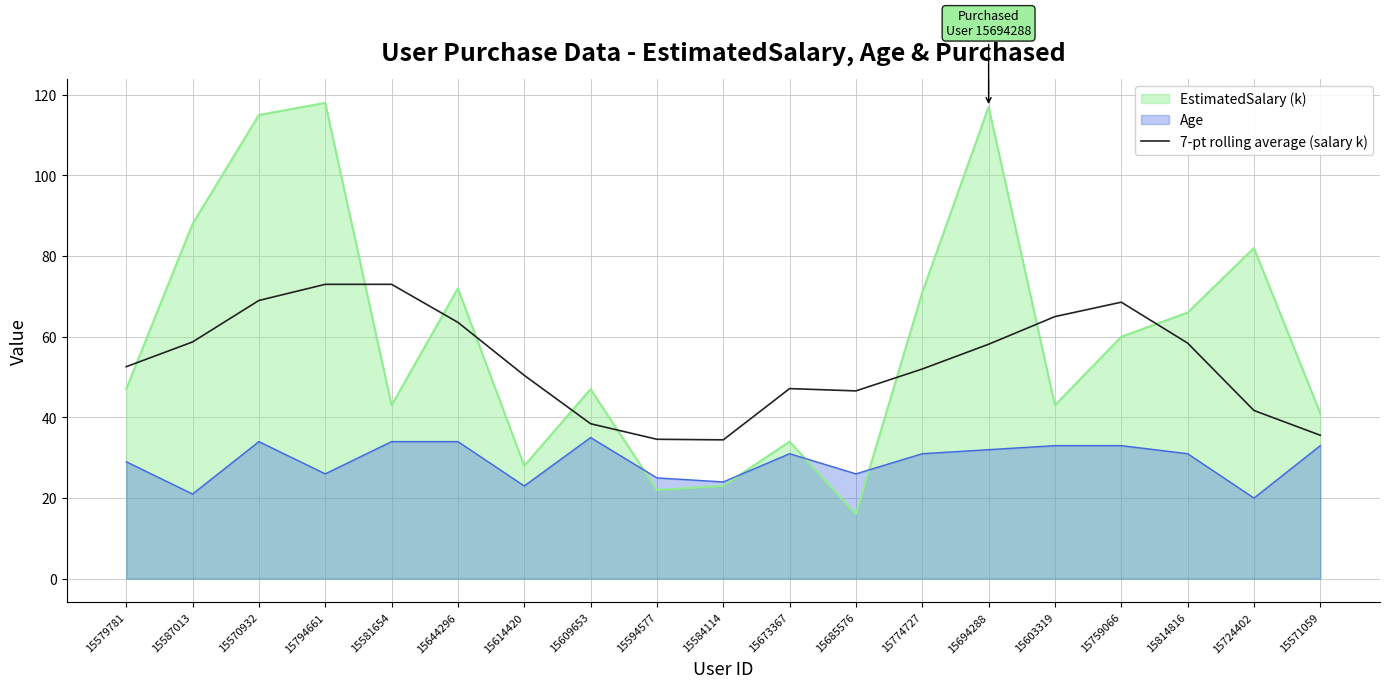

Is the value of EstimatedSalary (k) at 15614420 greater than the value of 7-pt rolling average (salary k) at 15584114?

No